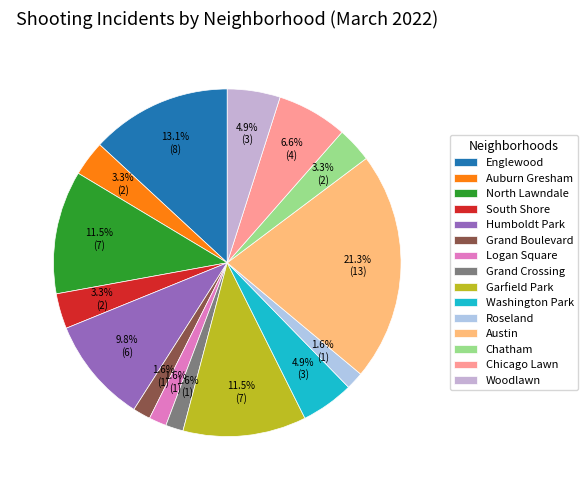

True or false: Chicago Lawn accounts for 7% of the total.

True